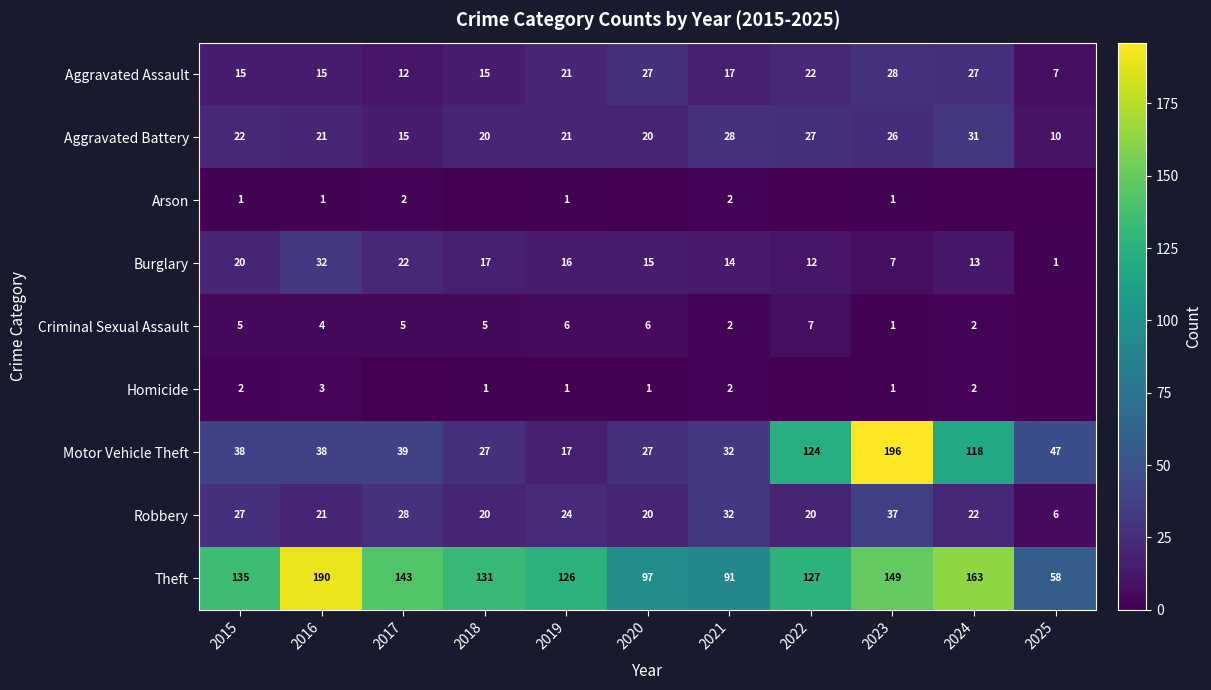

The Robbery series shows 17 at 2015. True or false?

False